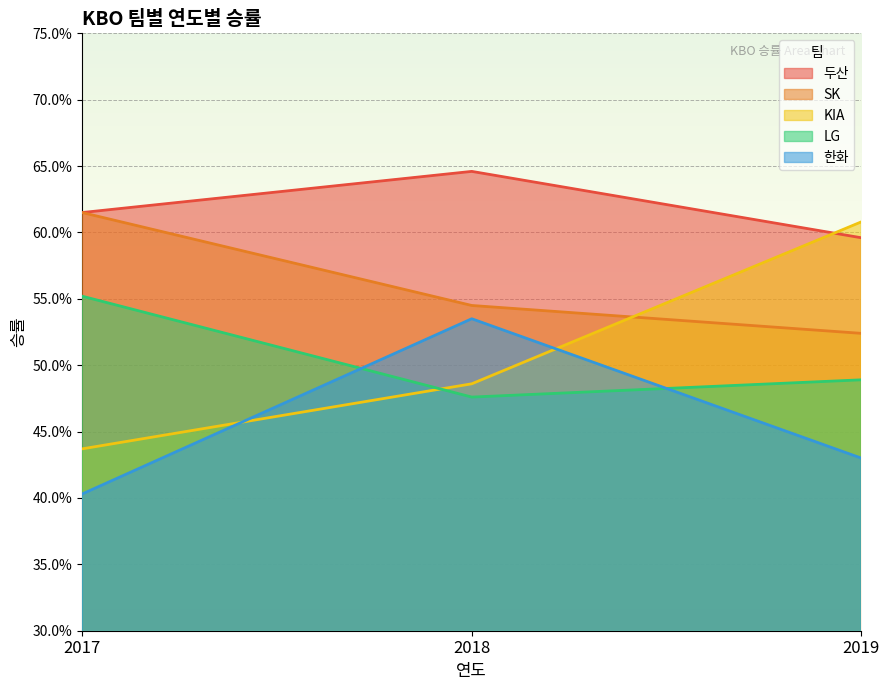

Rank the series at 2017 from highest to lowest value.

두산, SK, LG, KIA, 한화